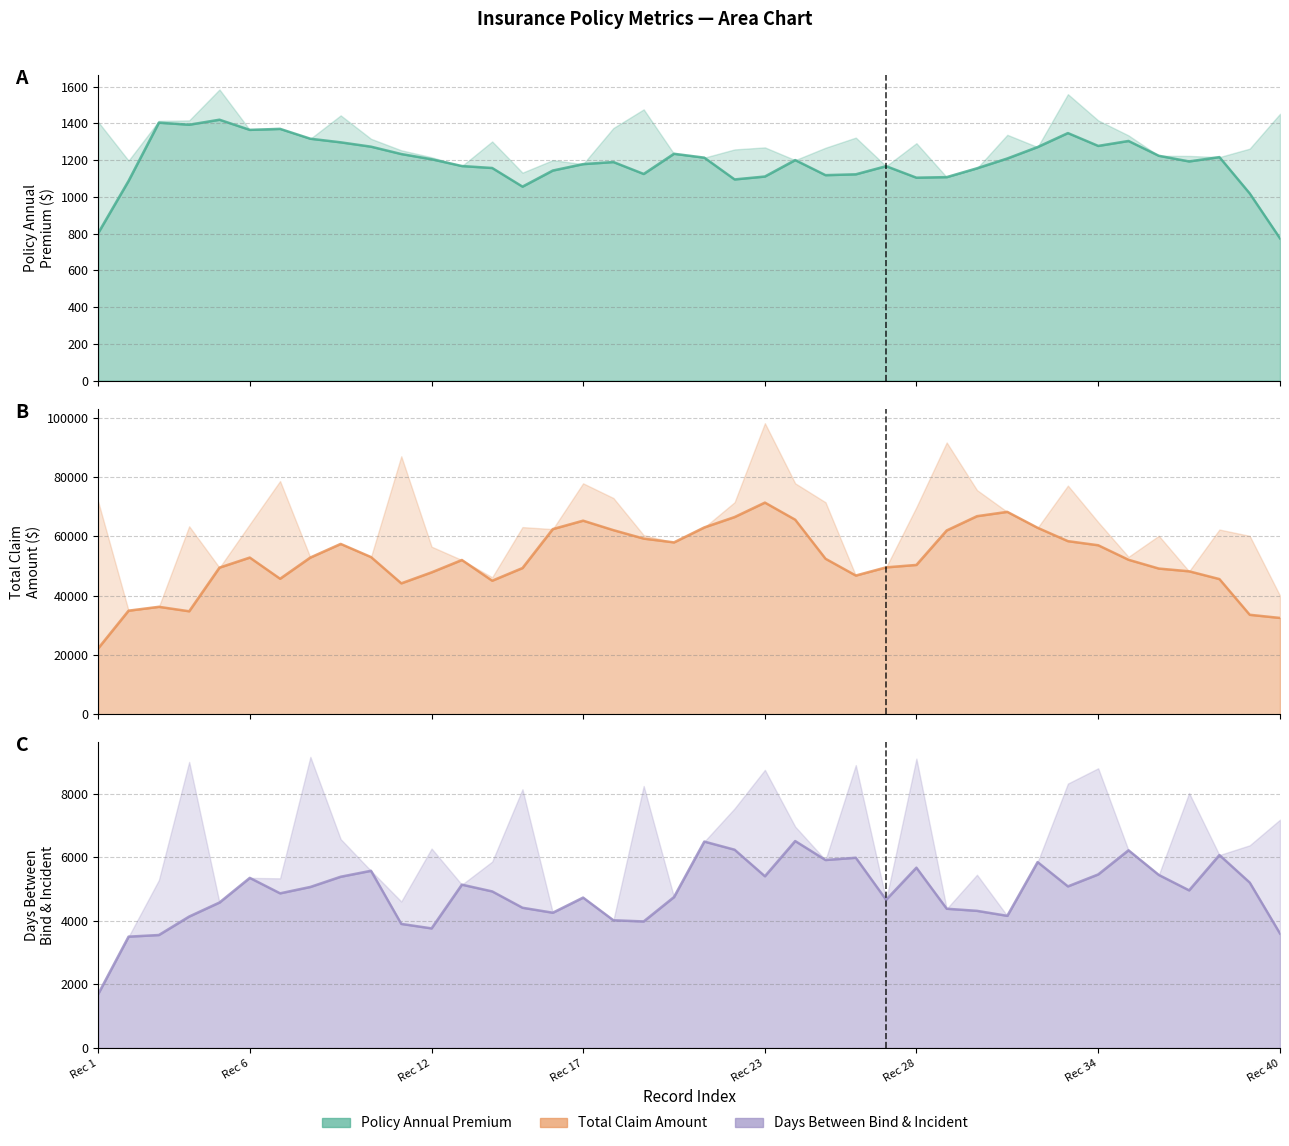

In policy_annual_premium, how many points are higher than both neighbors (excluding endpoints)?

11